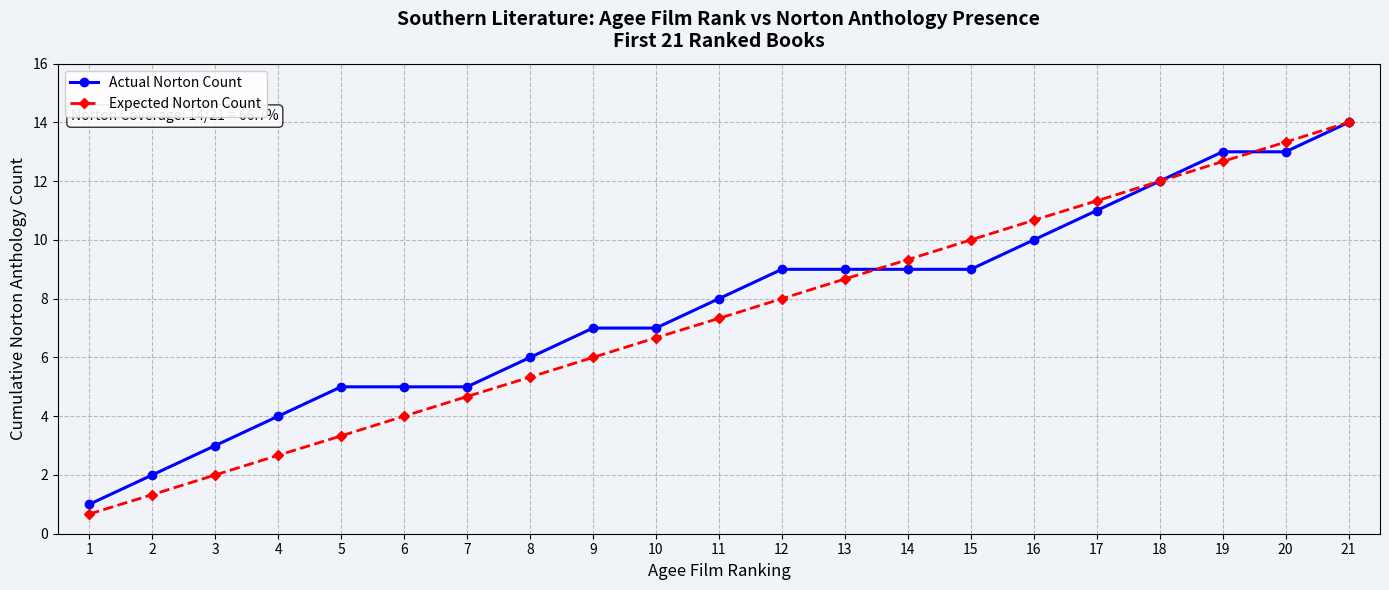

Rank the series at 8 from lowest to highest value.

Expected Norton Count, Actual Norton Count